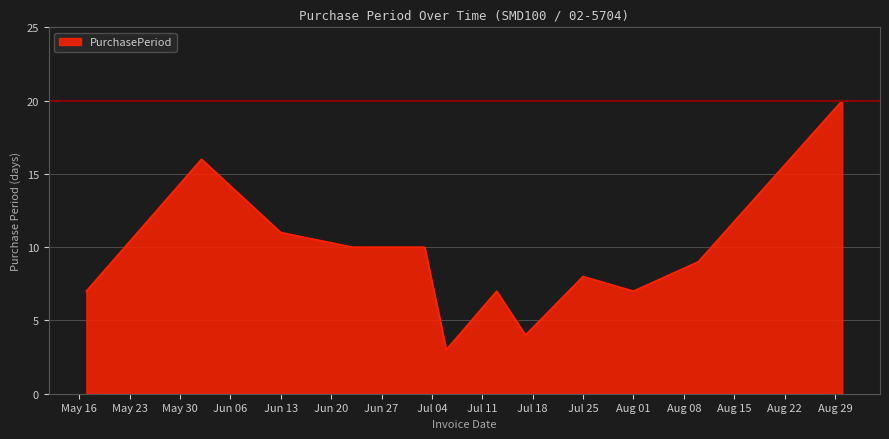

What is the greatest value displayed?

20